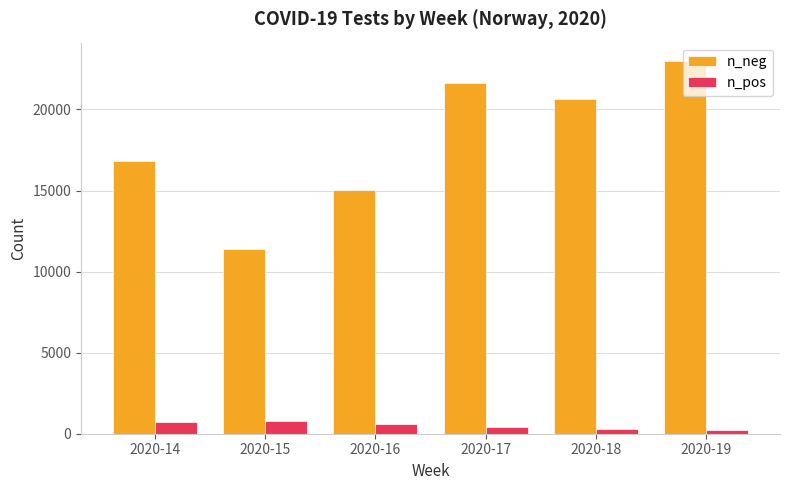

Which series has the largest total across all categories?

n_neg